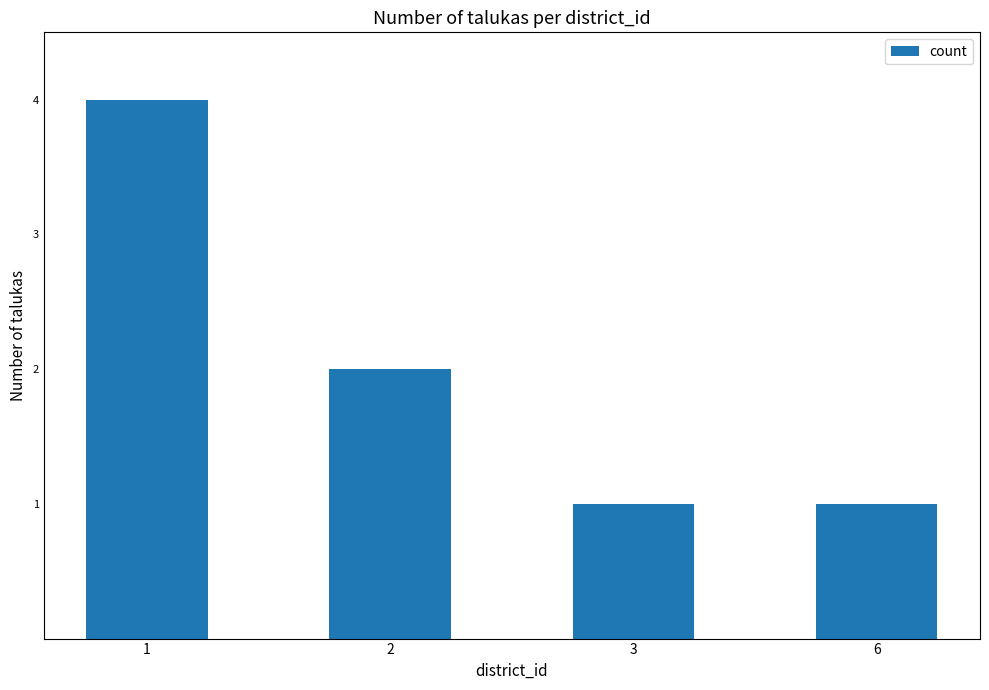

What is the change in value from 1 to 2?

-2